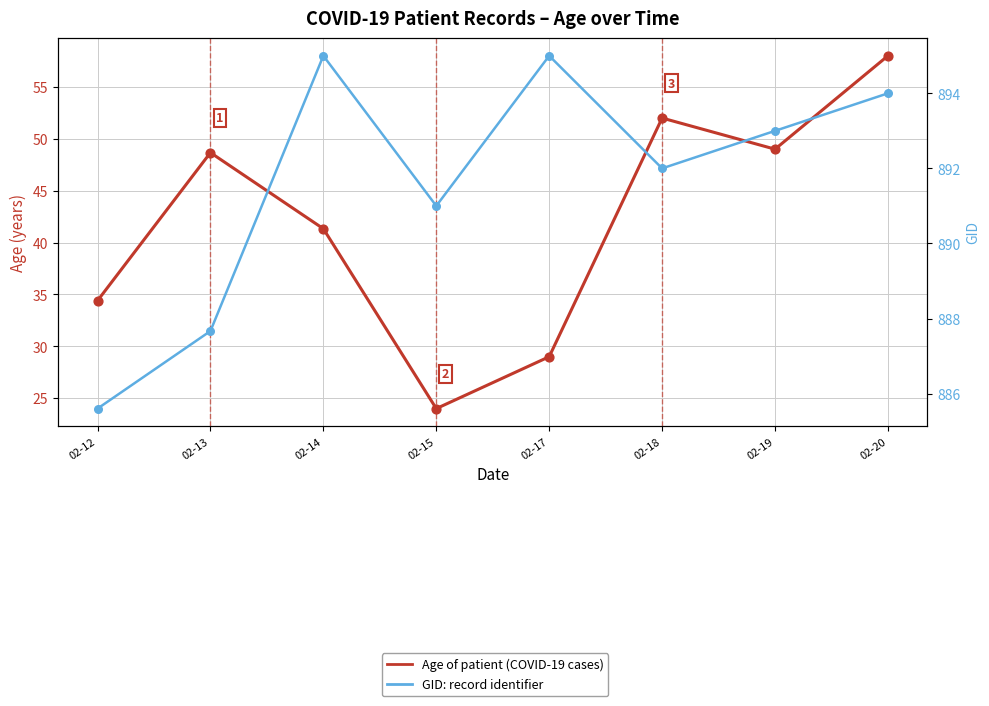

Is the value of GID at 02-14 greater than the value of Age of patient at 02-17?

Yes